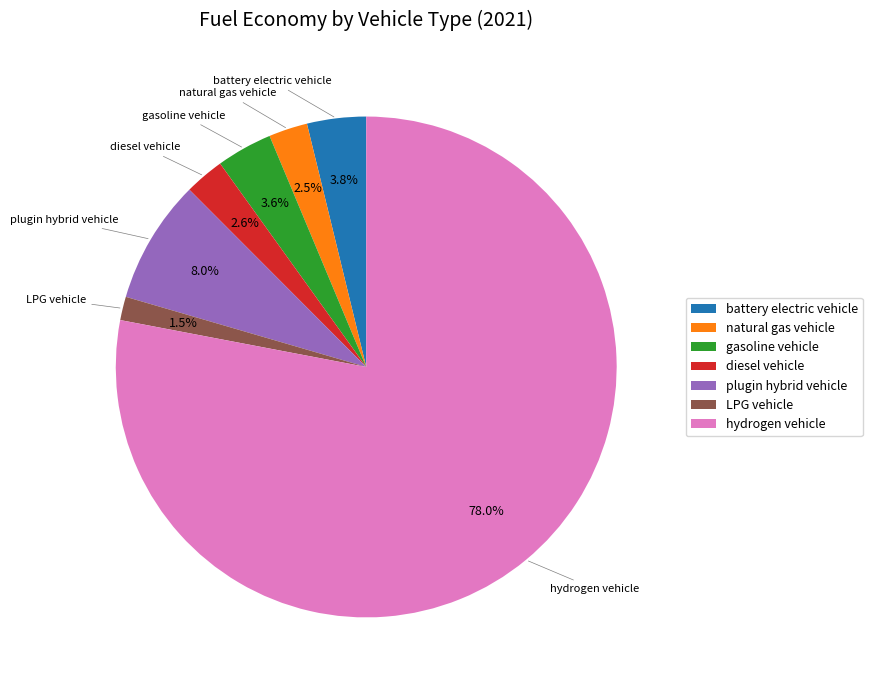

Combined, what portion of the pie is hydrogen vehicle and diesel vehicle?

80.6%